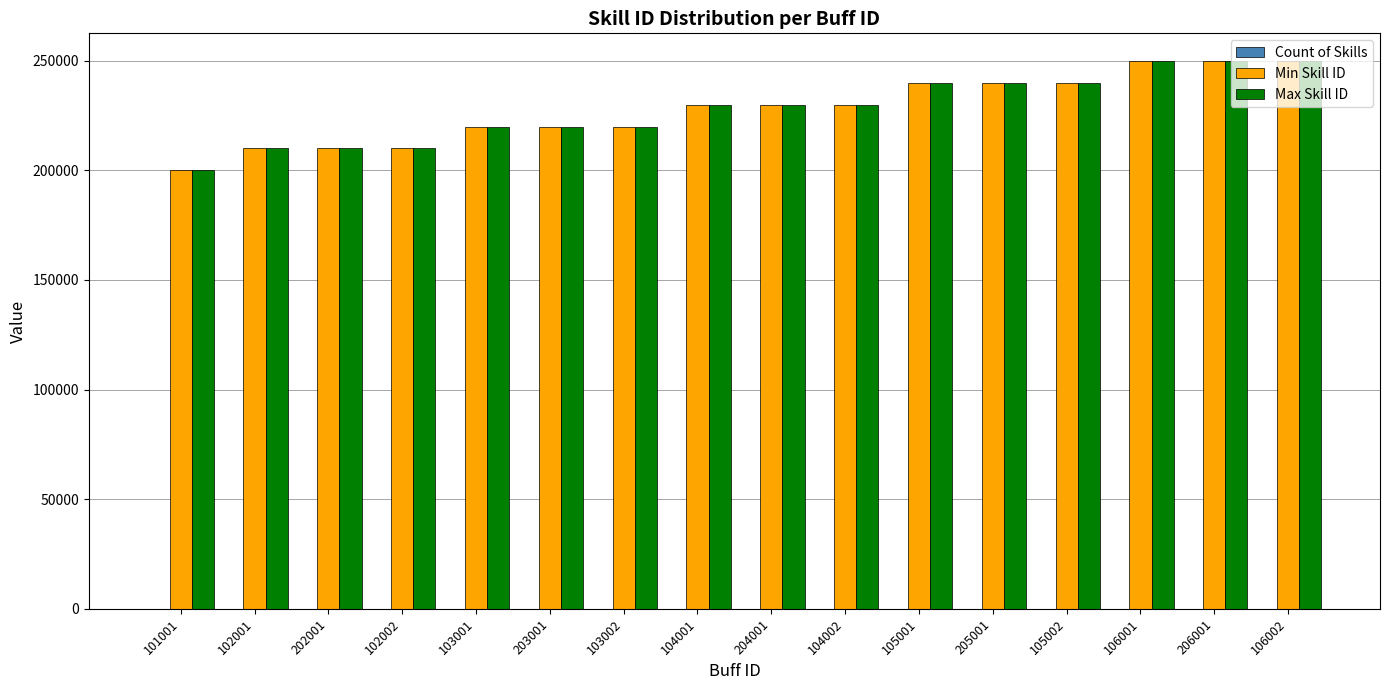

Between 105002 and 206001, which series saw the biggest shift?

Max Skill ID